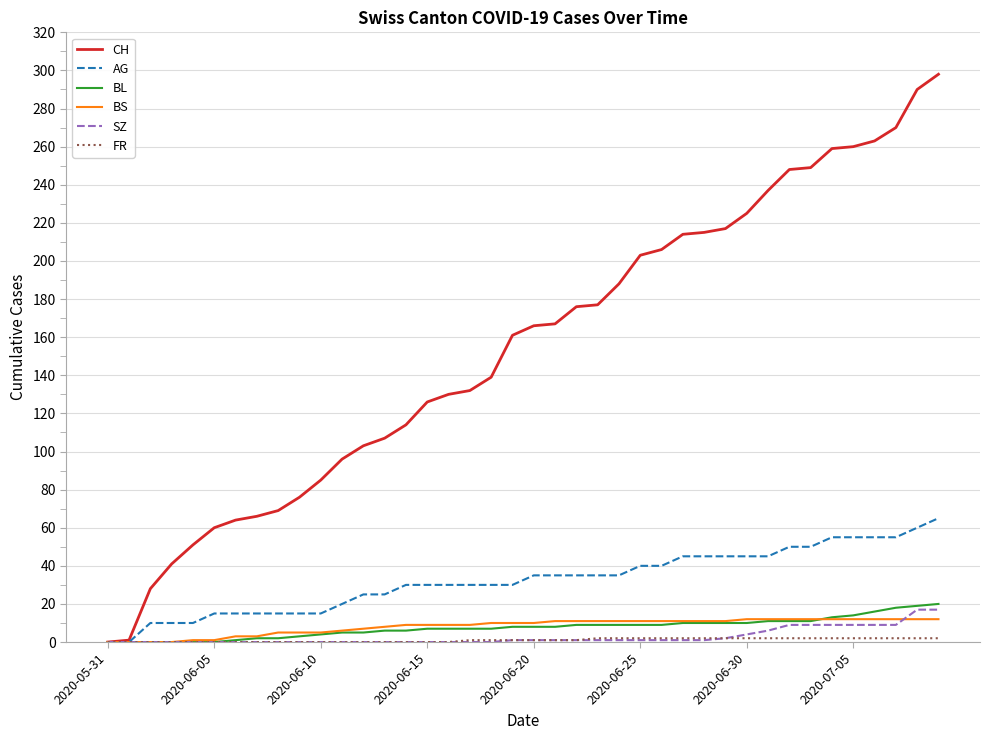

What is the highest value of the BL series?

20